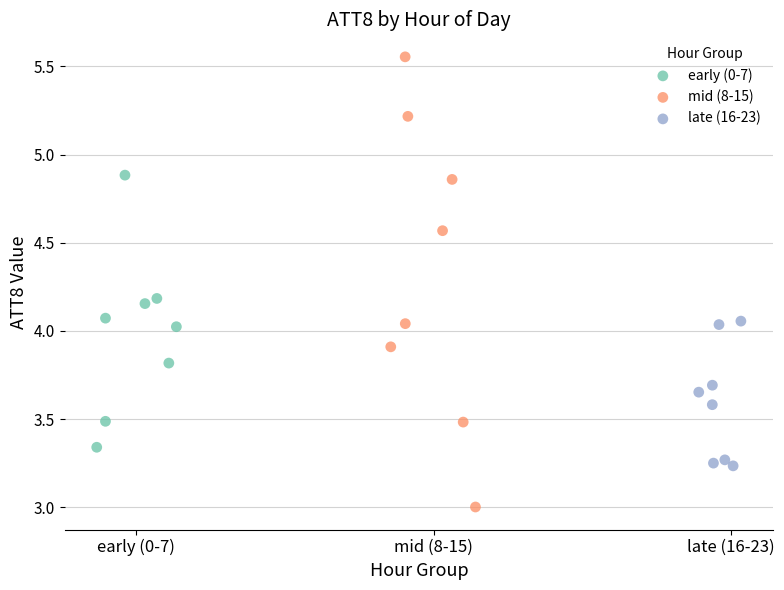

Which series has the widest spread of Y values?

mid (8-15)